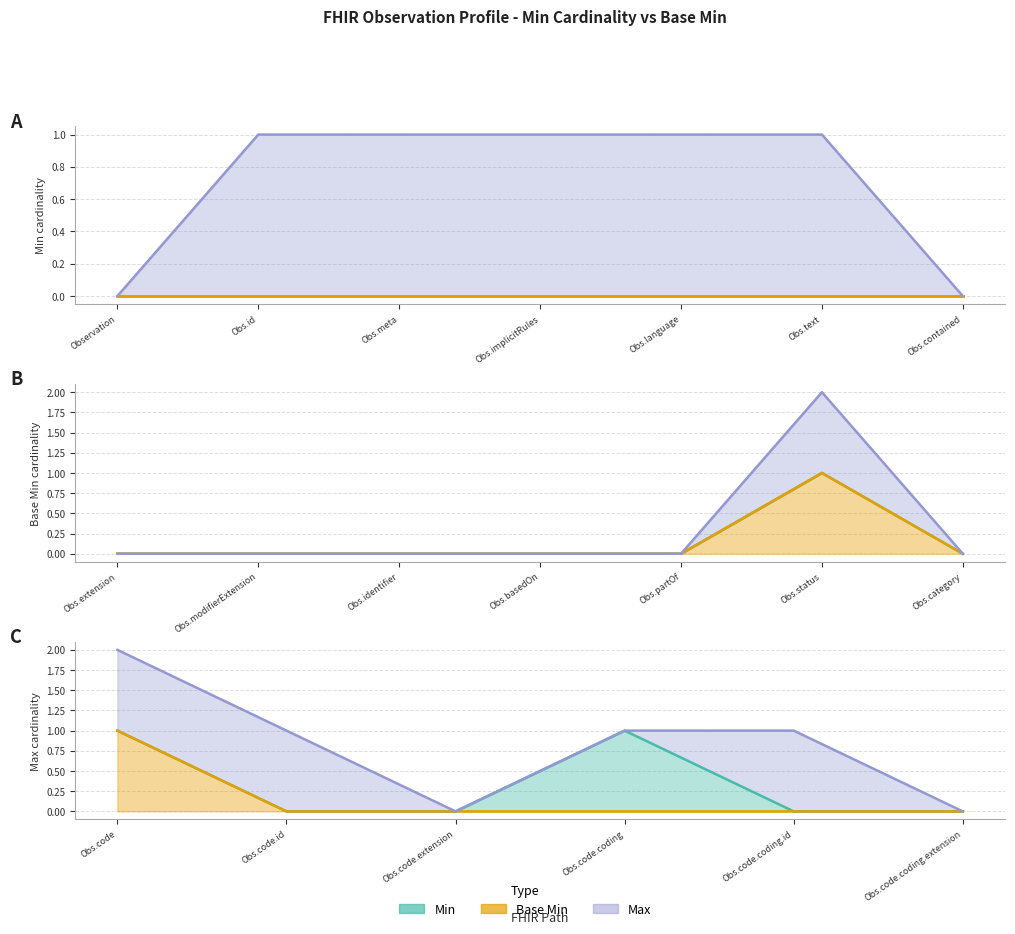

Is the value of Base Min at Obs.code.coding.extension greater than the value of Max at Obs.code.extension?

No